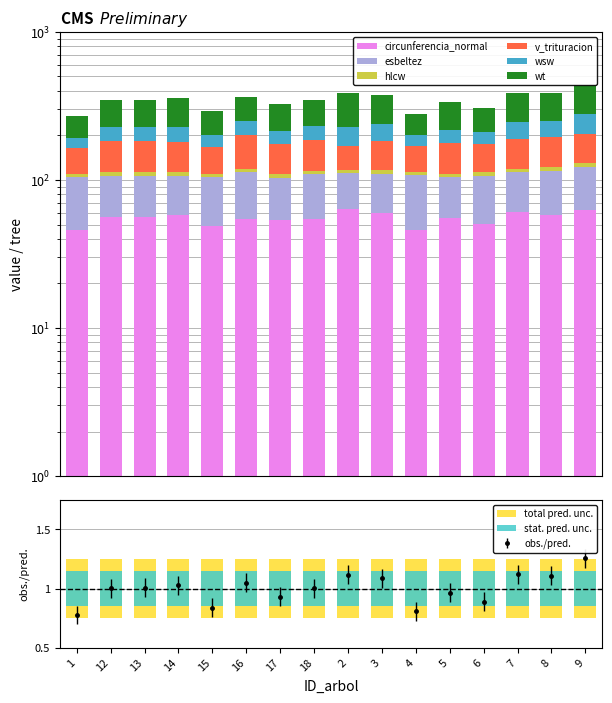

What position from the right is 18?

9